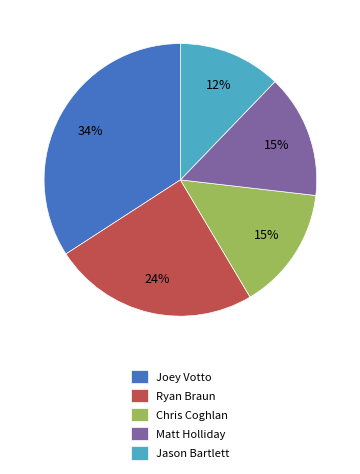

Do Joey Votto and Matt Holliday together represent more than half of the pie?

No